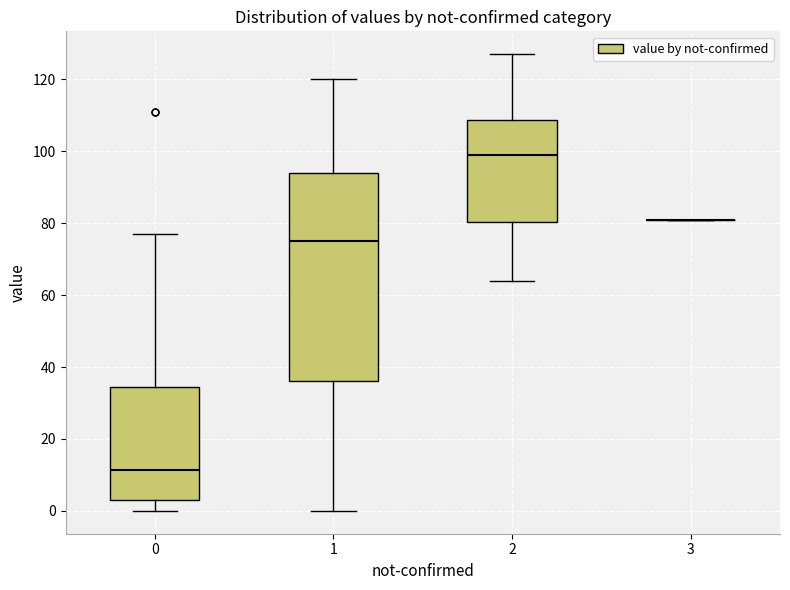

Which box is the tallest, from its lower edge to its upper edge?

1